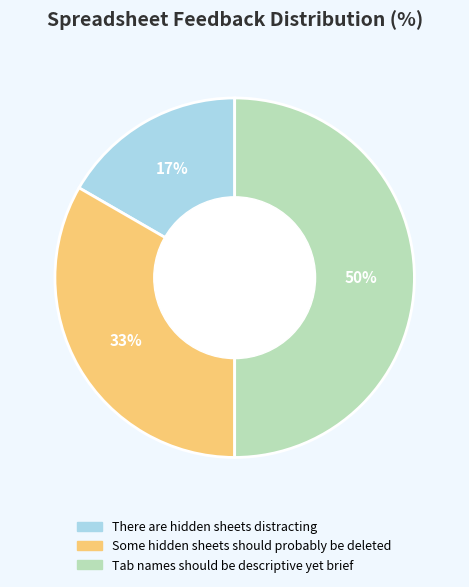

Between There are hidden sheets distracting and Some hidden sheets should probably be deleted, which is larger?

Some hidden sheets should probably be deleted